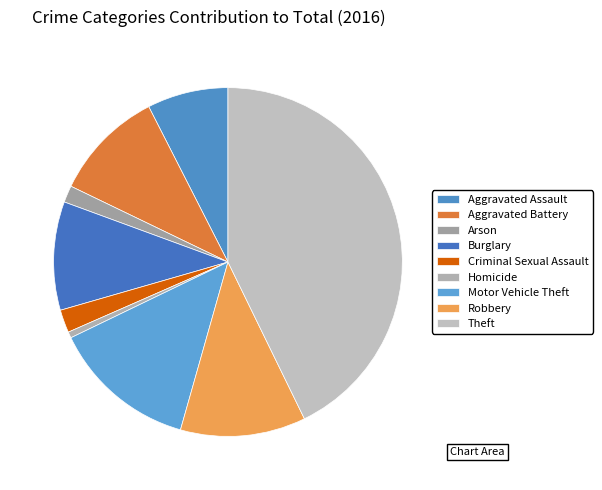

What is the largest slice in the pie chart?

Theft